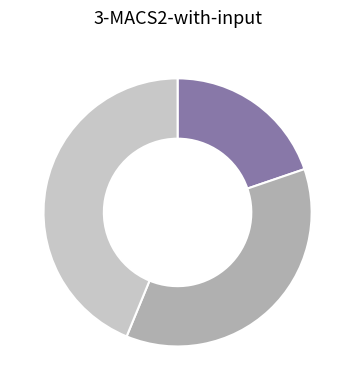

Does any single category account for the majority?

No